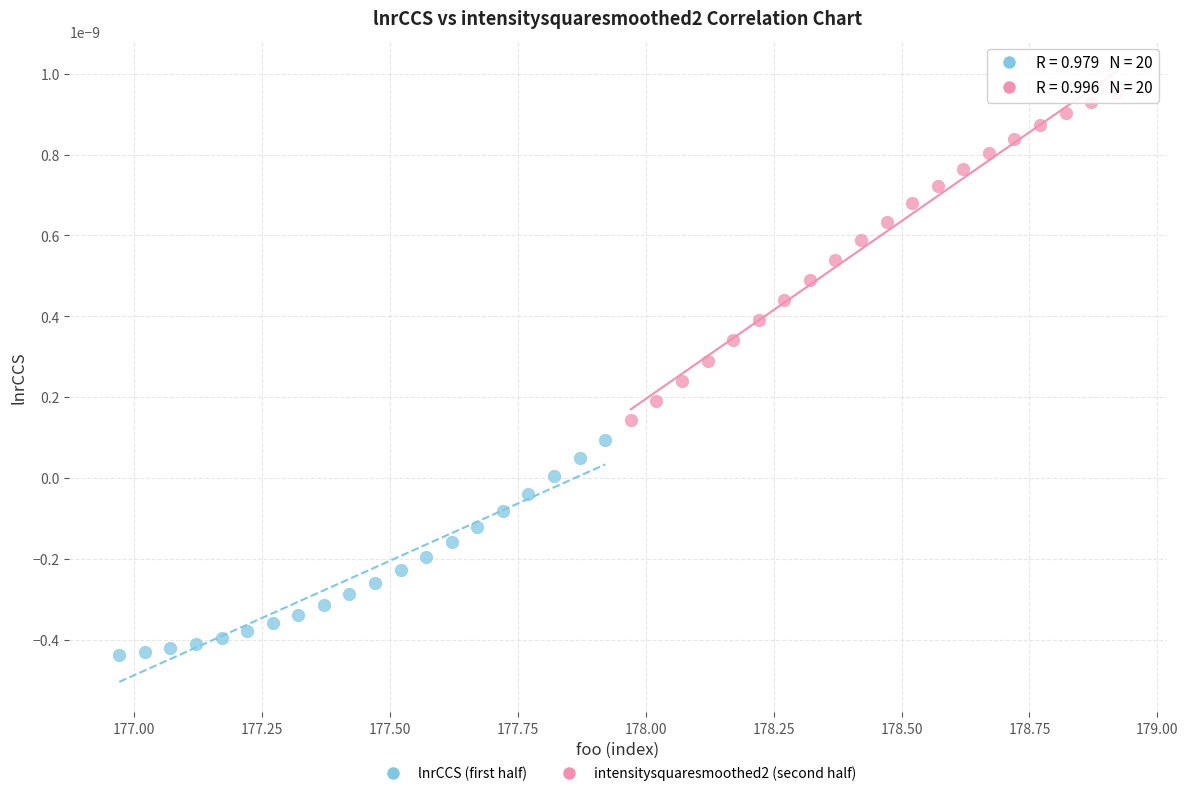

Which series has the largest Y range (max minus min)?

intensitysquaresmoothed2 (second half)